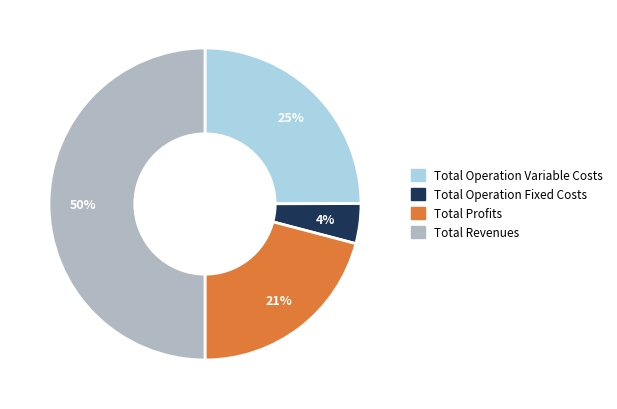

How many slices are in this pie chart?

4